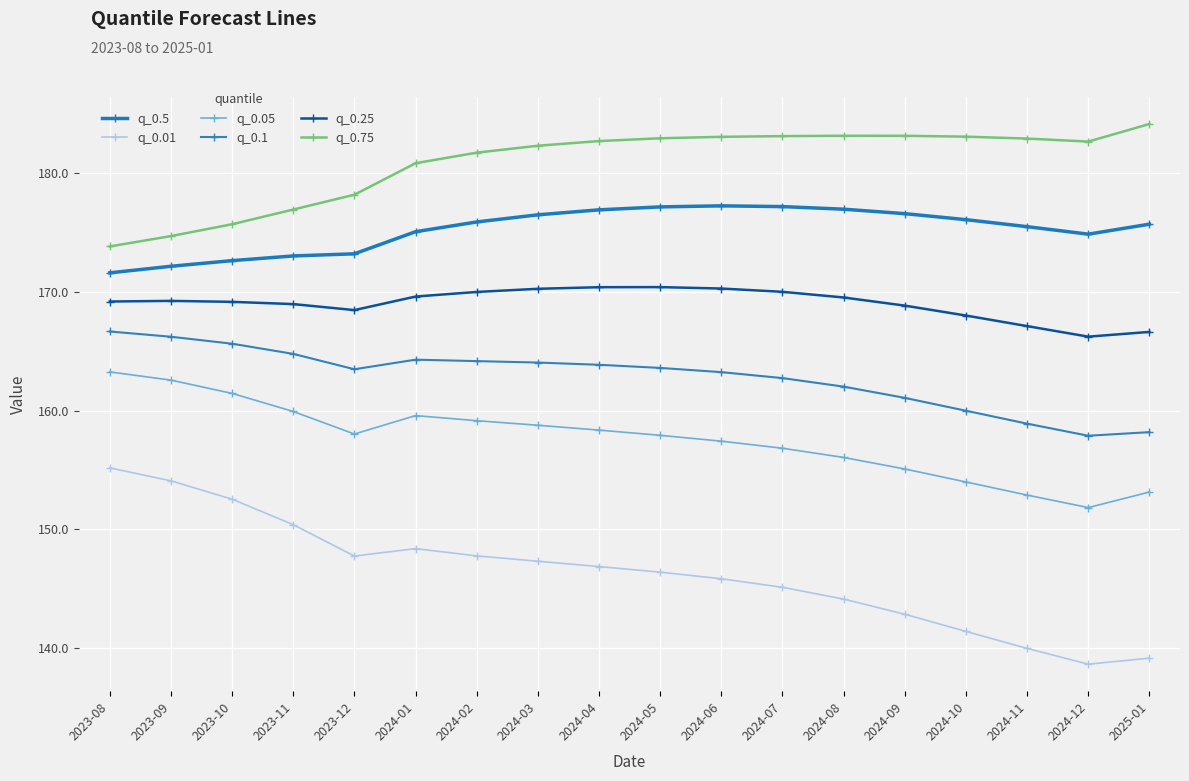

Where is the first local minimum for q_0.1?

2023-12